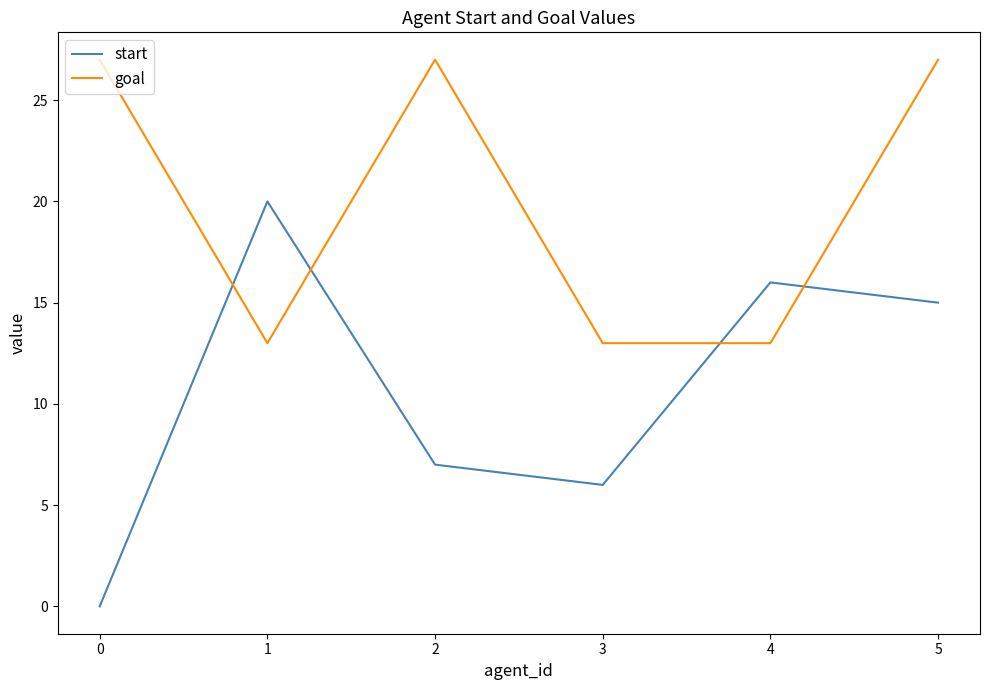

Reading right to left, extract all data points from this chart.

start: 15	16	6	7	20	0
goal: 27	13	13	27	13	27